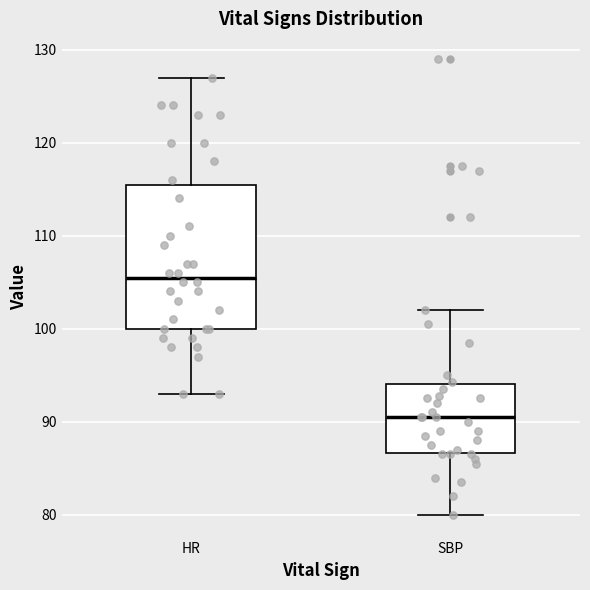

Where does the median line of the box for HR sit on the y-axis? The values are not printed on the chart, so give them approximately, as read against the axis.

106